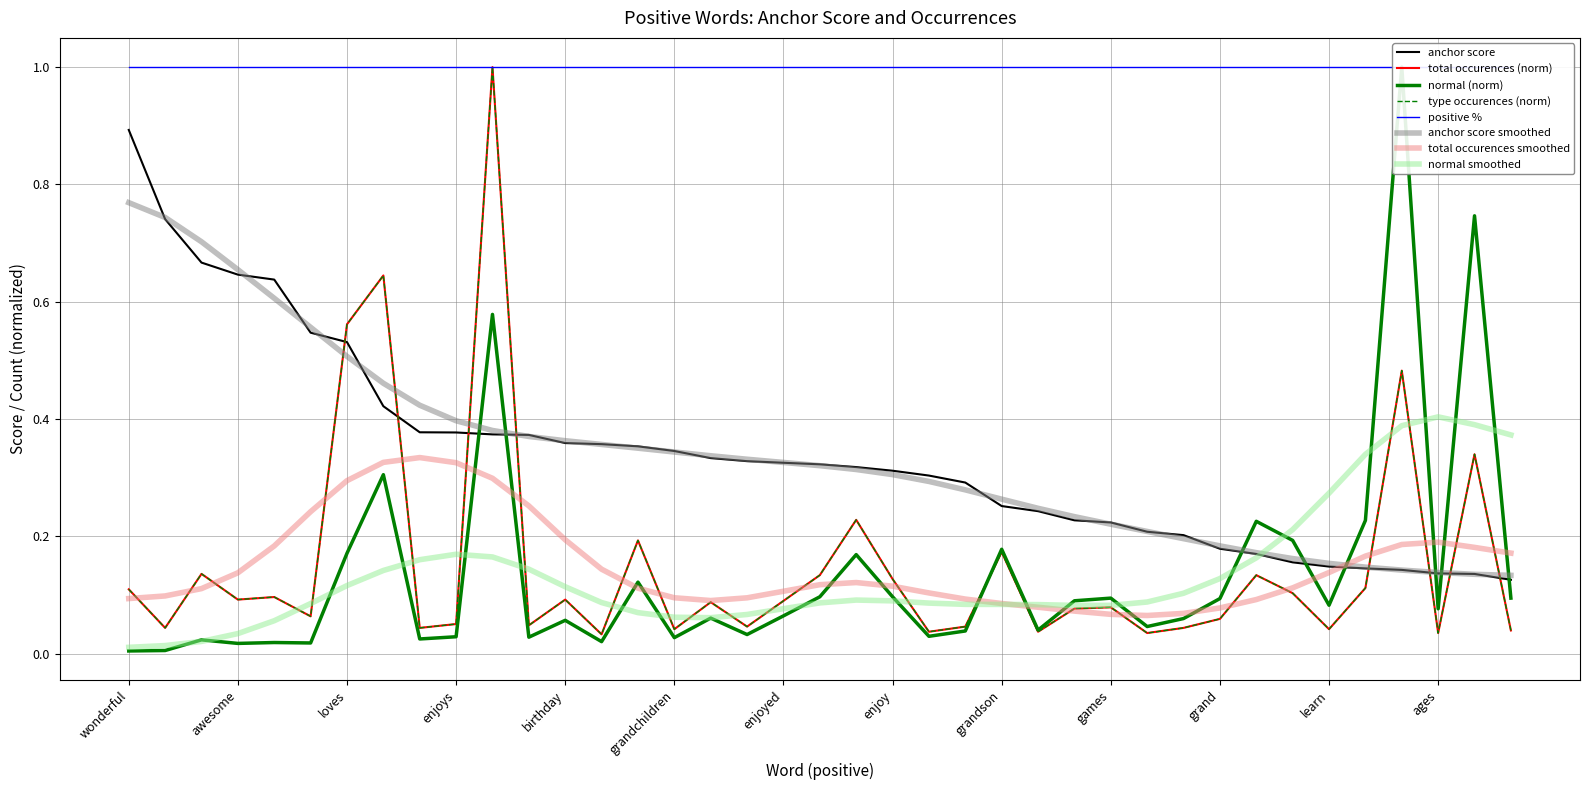

Which series has the largest range (max minus min)?

normal